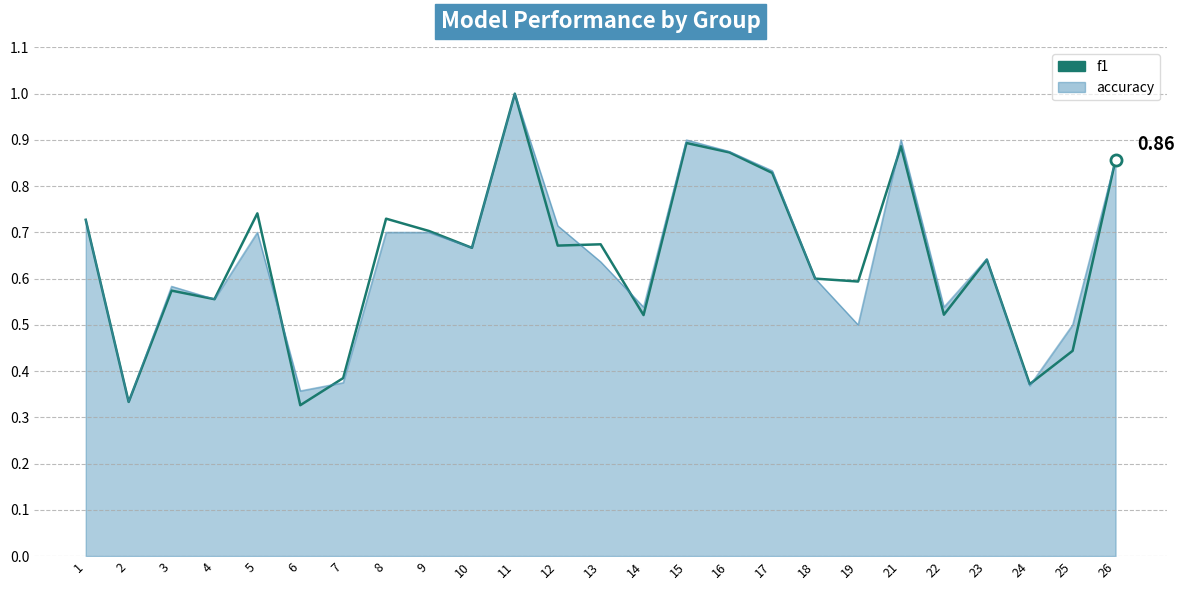

What is the value of the accuracy point at the 24th from the left?

0.5